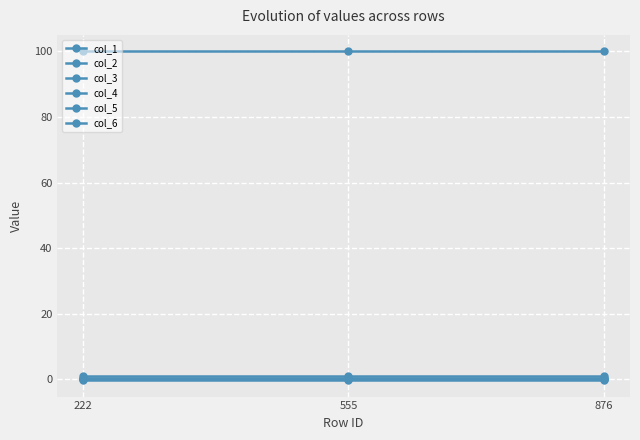

Rank the categories by col_2 value from lowest to highest.

222, 555, 876